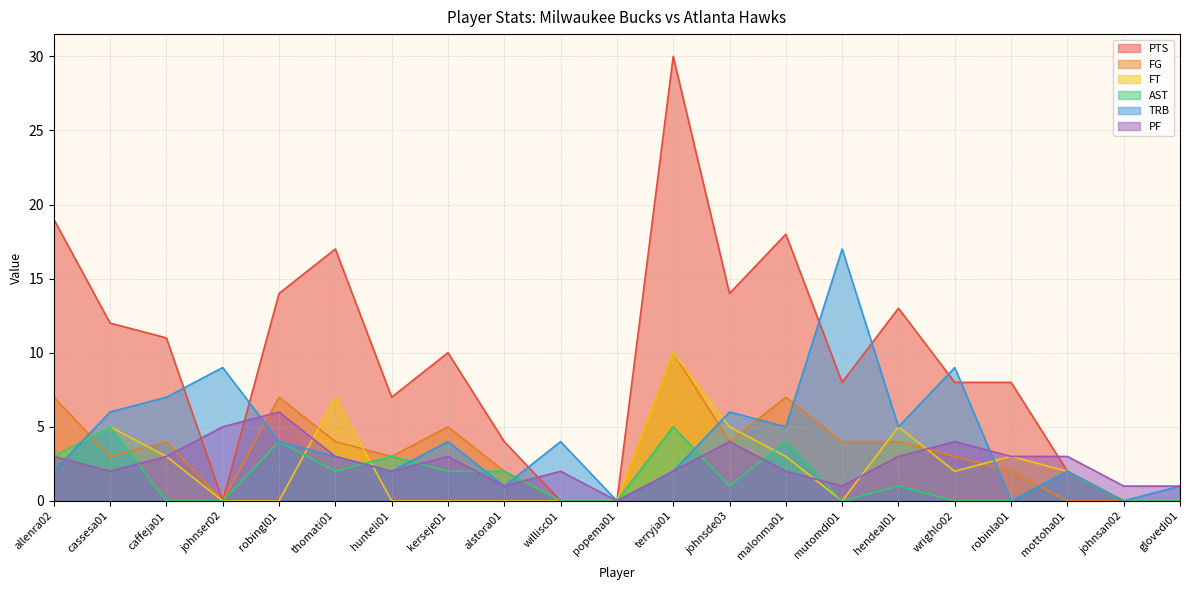

What is the difference between the maximum and second lowest values in the FG series?

10